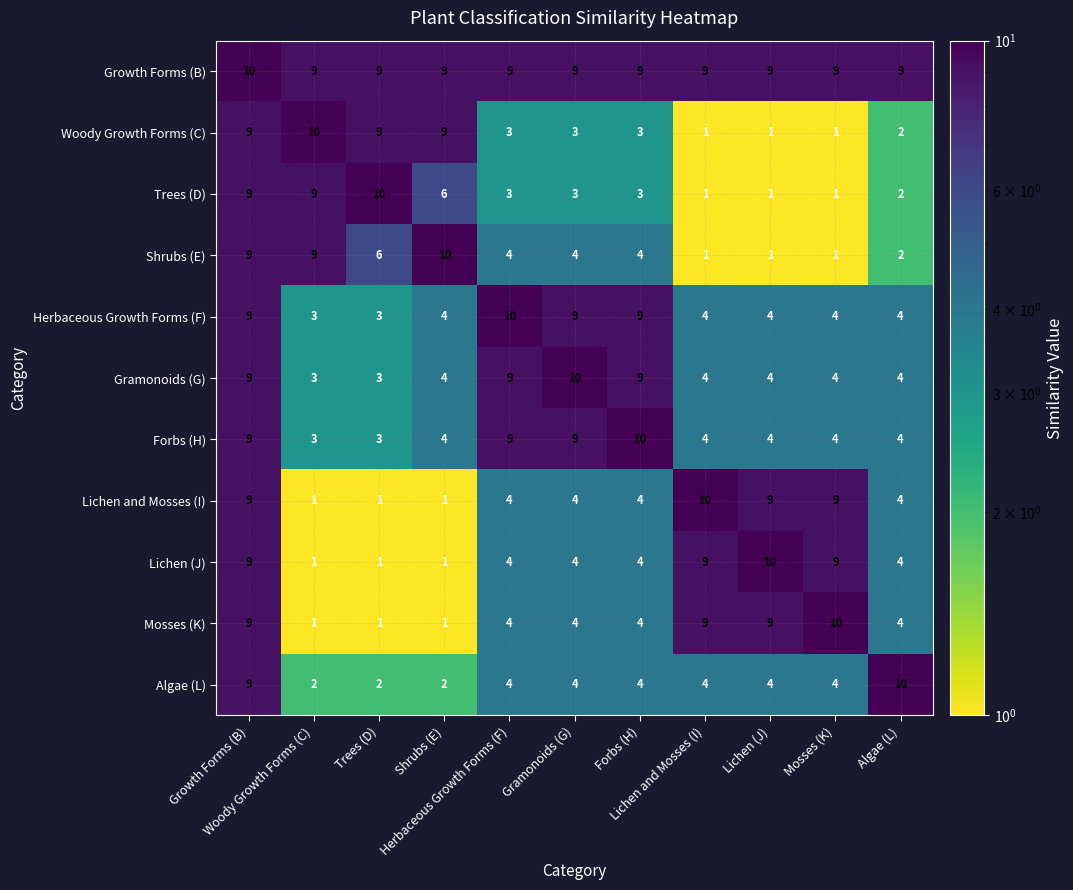

At how many categories does at least one series exceed 2?

11